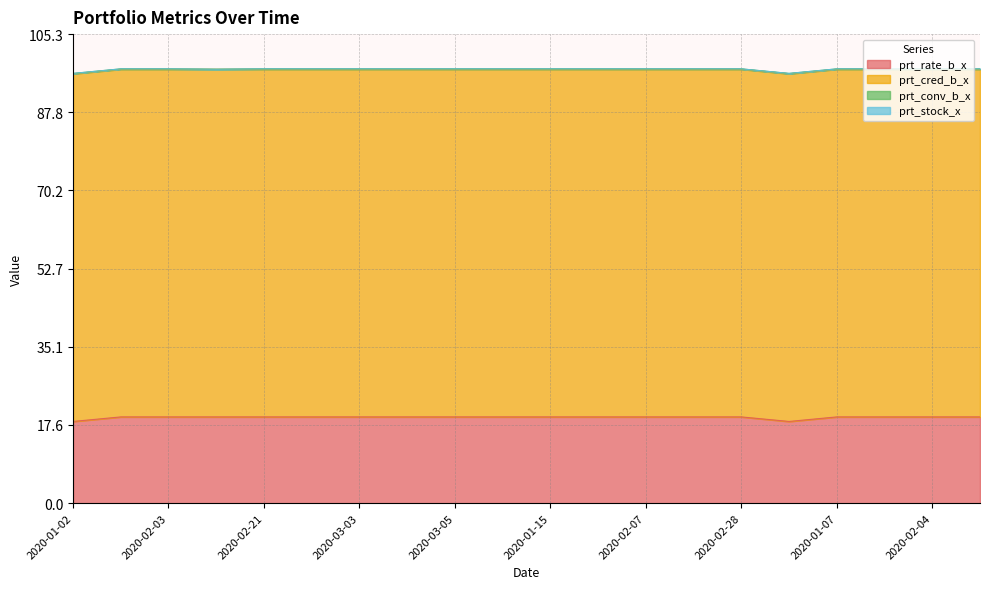

Count the number of data series in this chart.

4